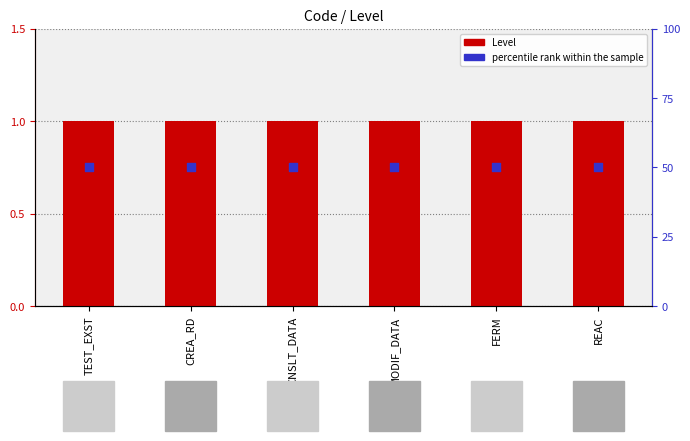

Which series contains the lowest Y value?

Level